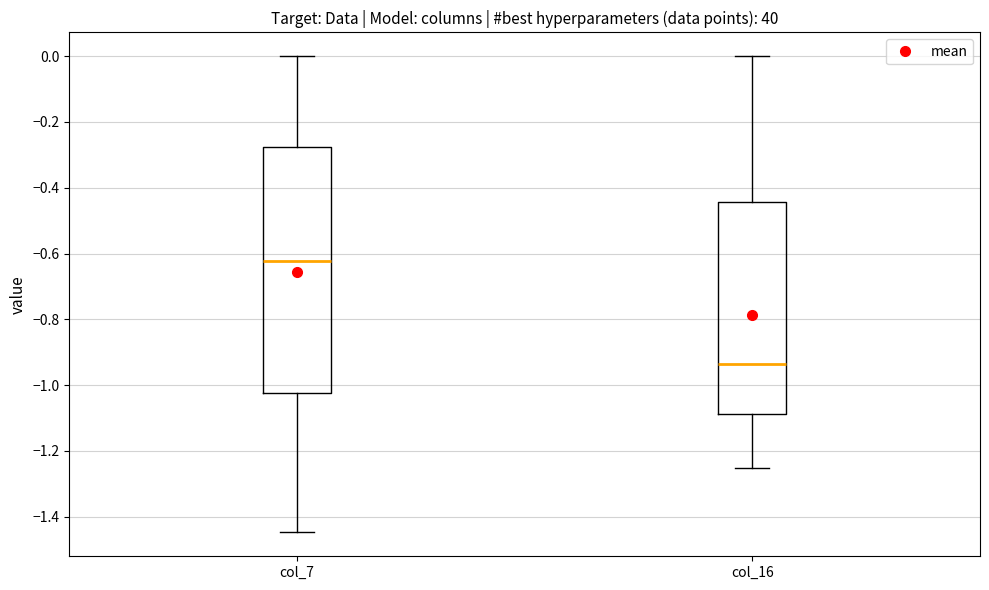

Where is the upper edge of the box for col_7 on the y-axis? The values are not printed on the chart, so give them approximately, as read against the axis.

-0.28